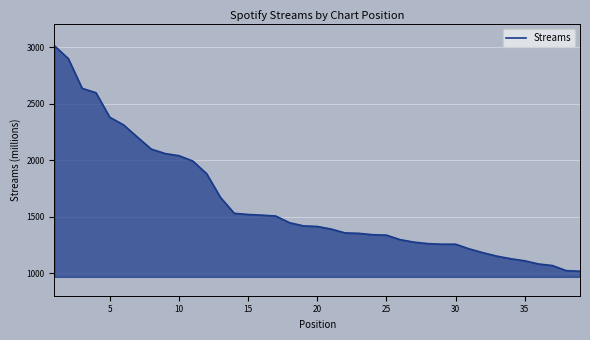

What is the difference between the maximum and minimum values?

1994